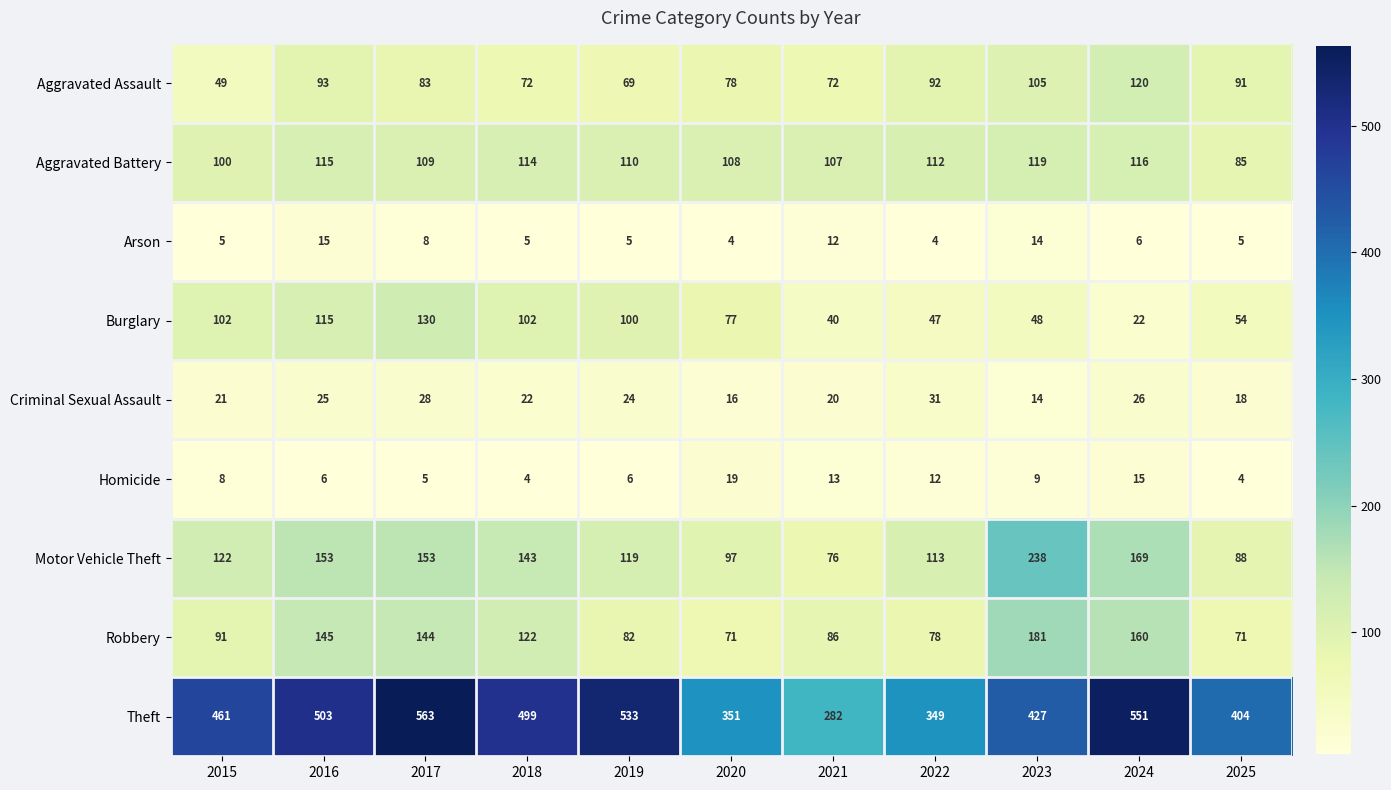

Count the number of categories in the chart.

11